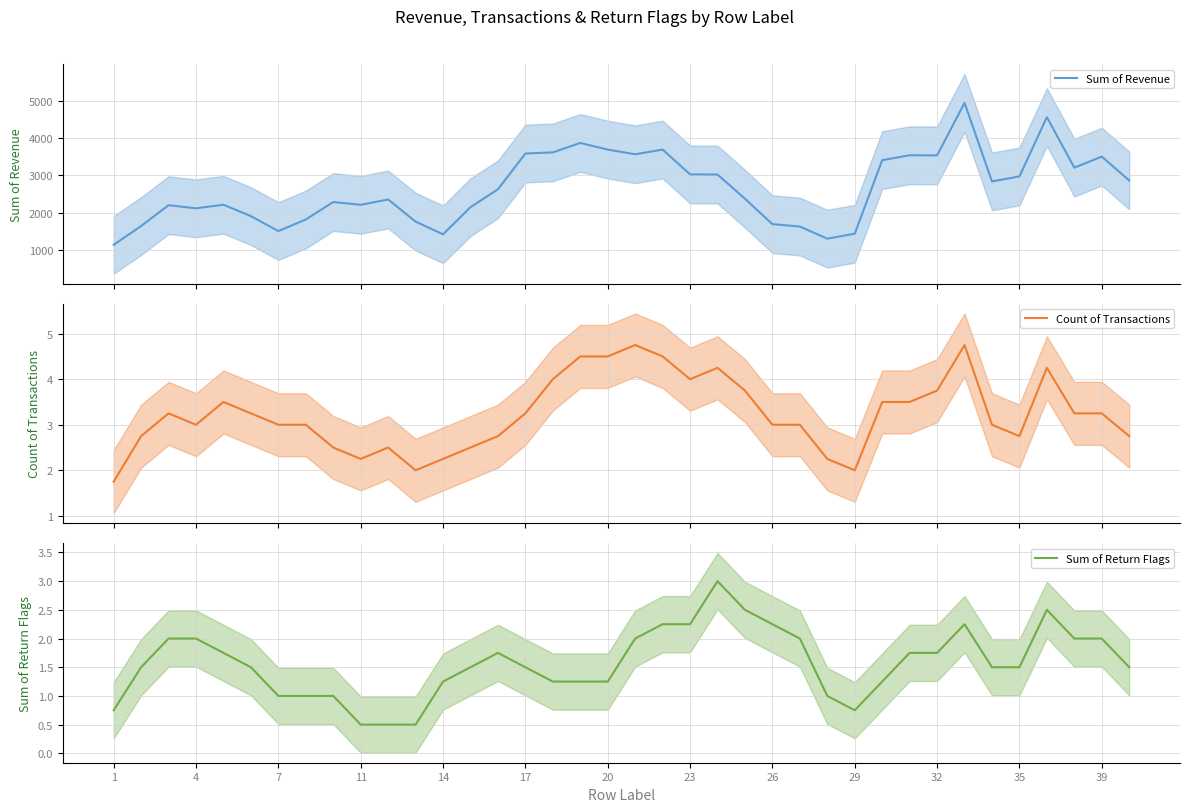

What is the difference between the highest and lowest values at 32?

2358.9